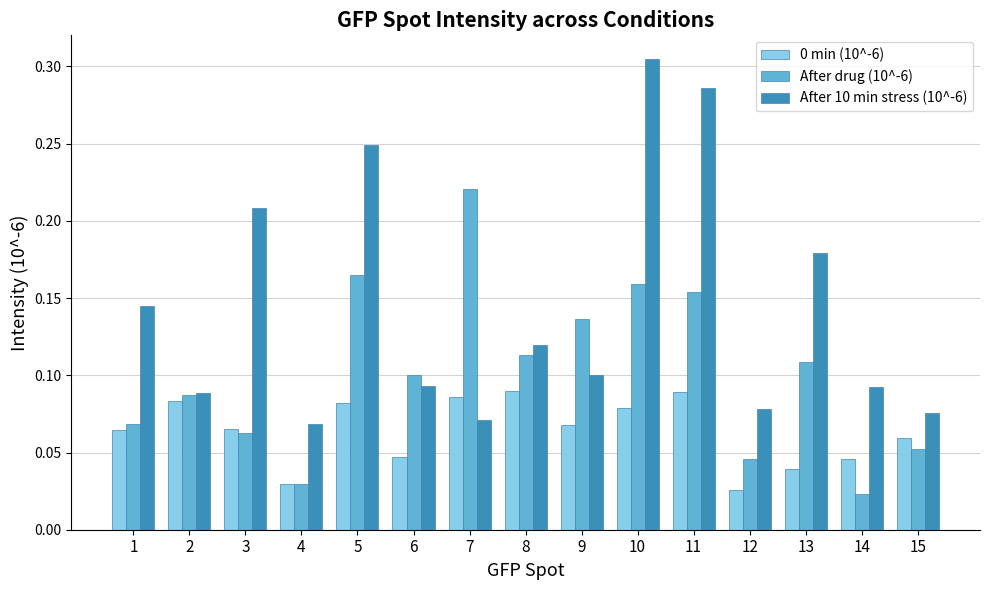

What is the sum of all After drug (10^-6) values?

1.5